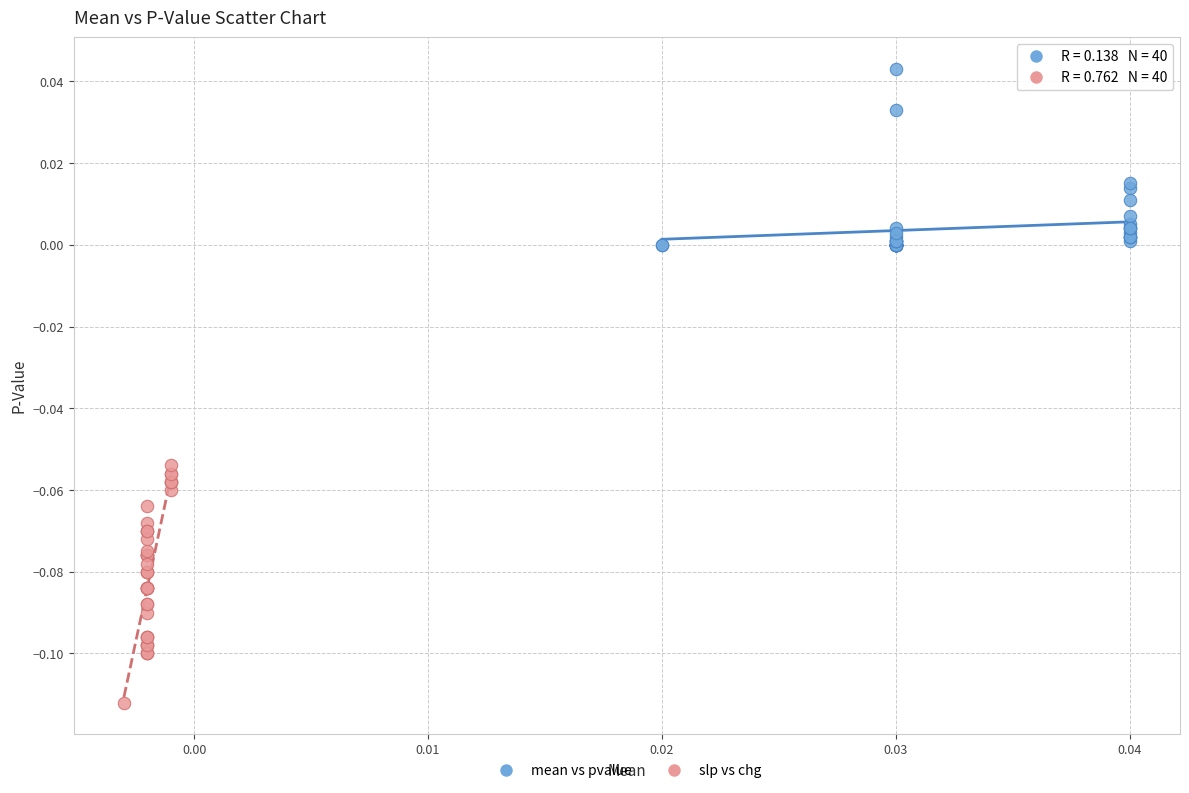

Which series contains the highest Y value?

mean vs pvalue